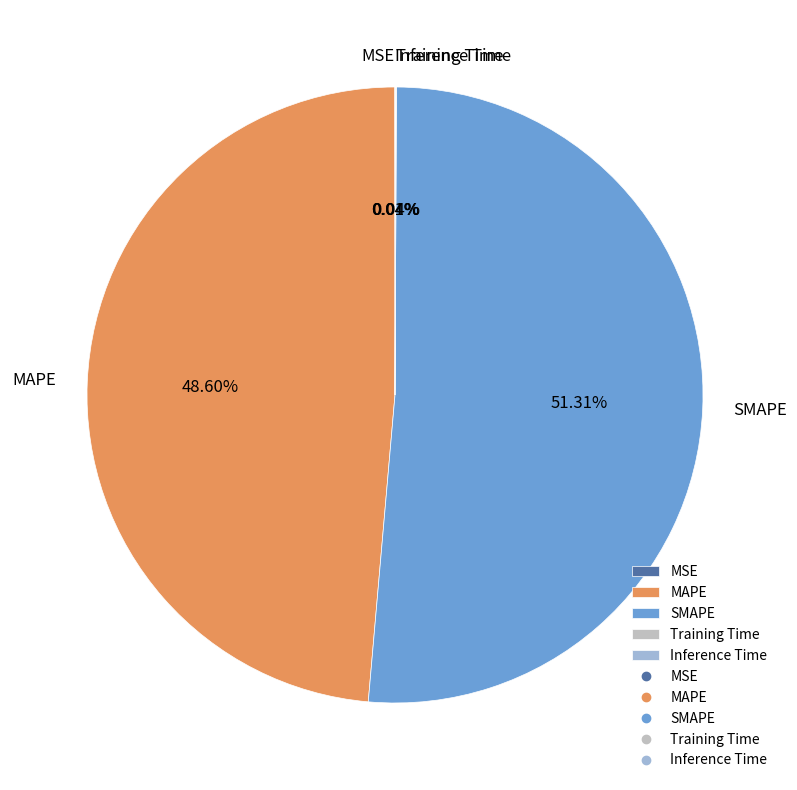

Approximately how many times larger is the value at MAPE compared to SMAPE?

0.9